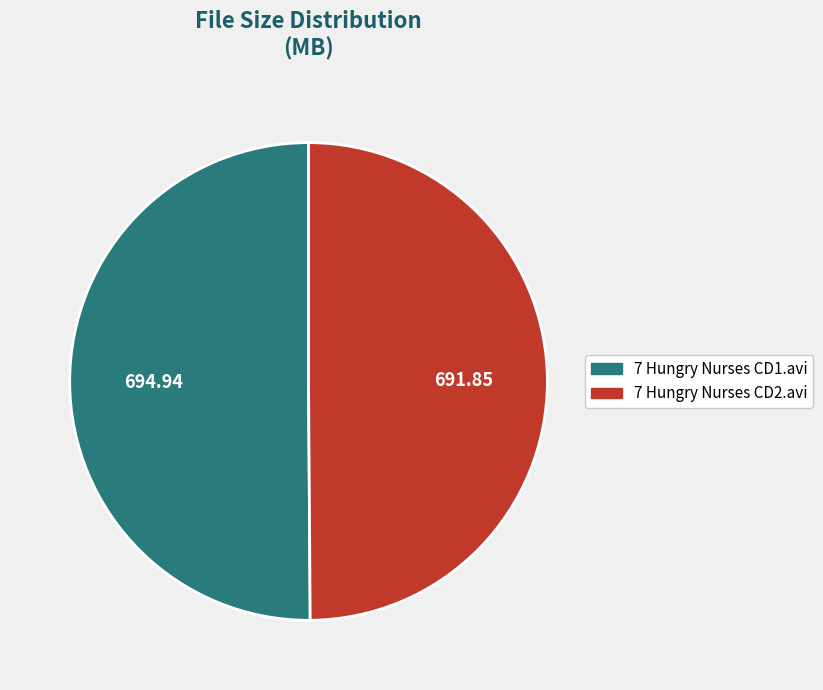

Combined, do 7 Hungry Nurses CD1.avi and 7 Hungry Nurses CD2.avi account for over 50%?

Yes